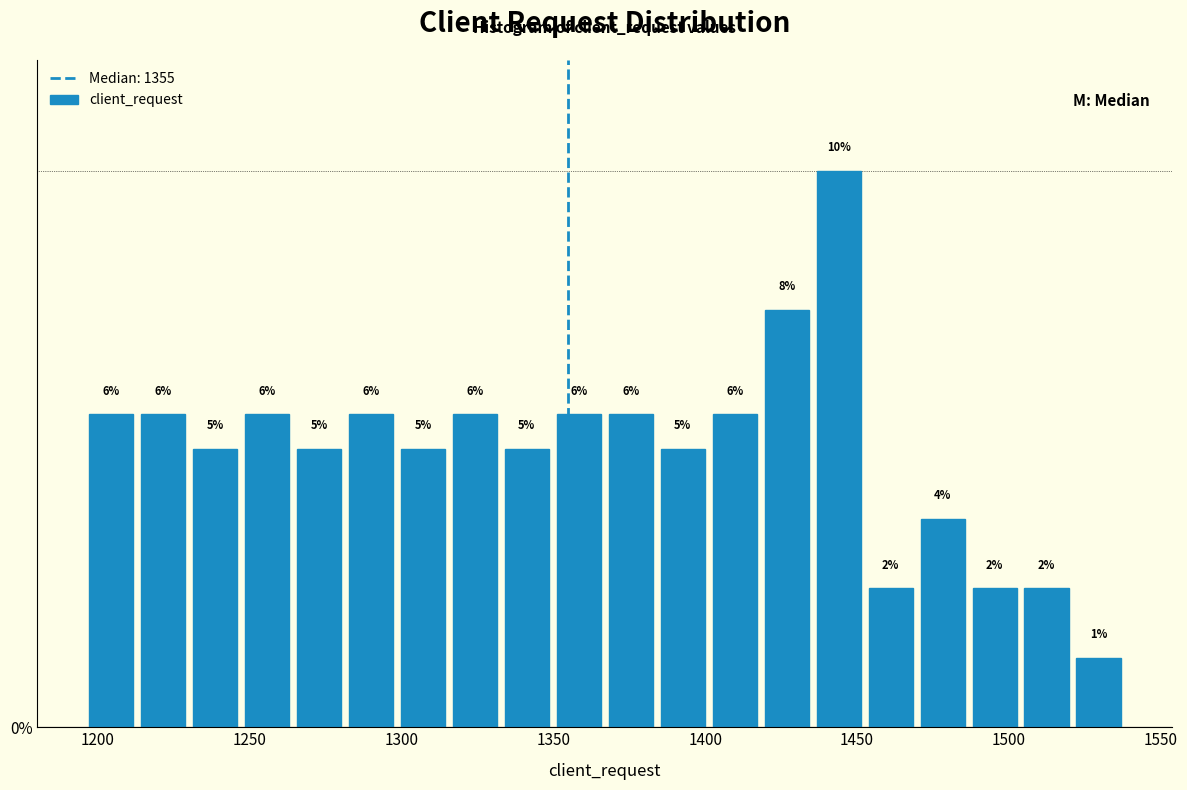

Read against the x-axis, roughly where is the centre of the tallest bar?

1445